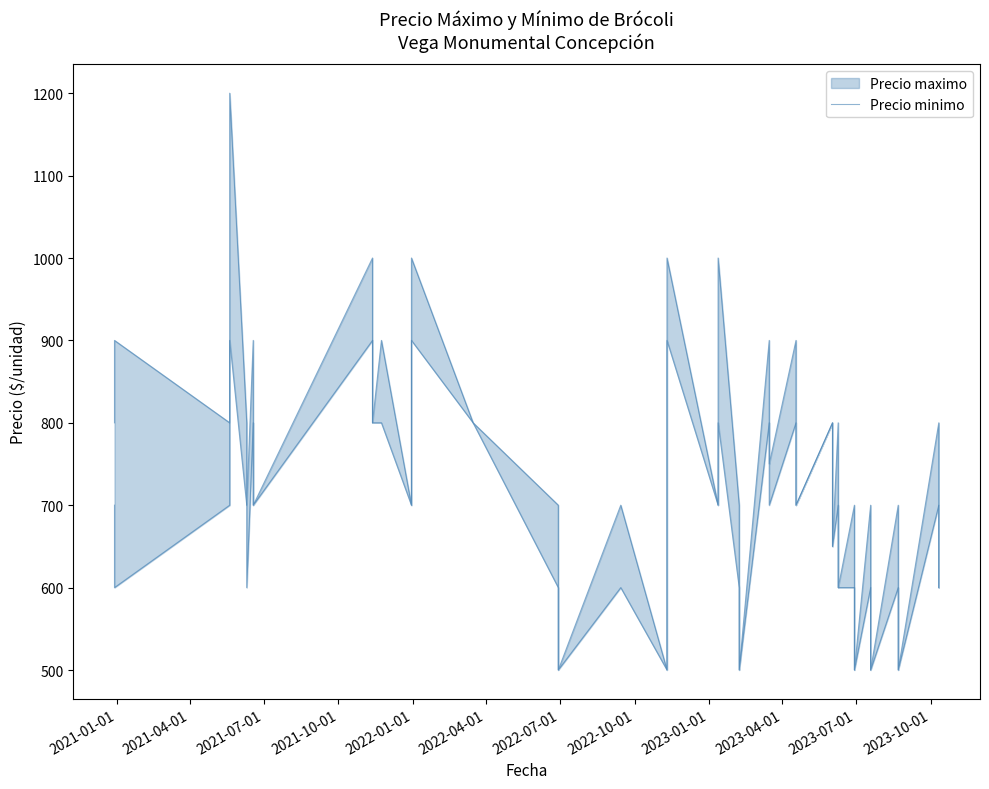

Does the chart display data point markers on the line(s)?

No